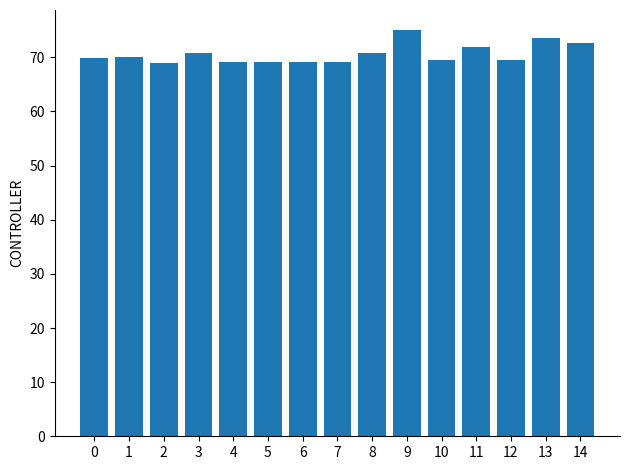

What is the value of the 10th bar from the left?

75.0